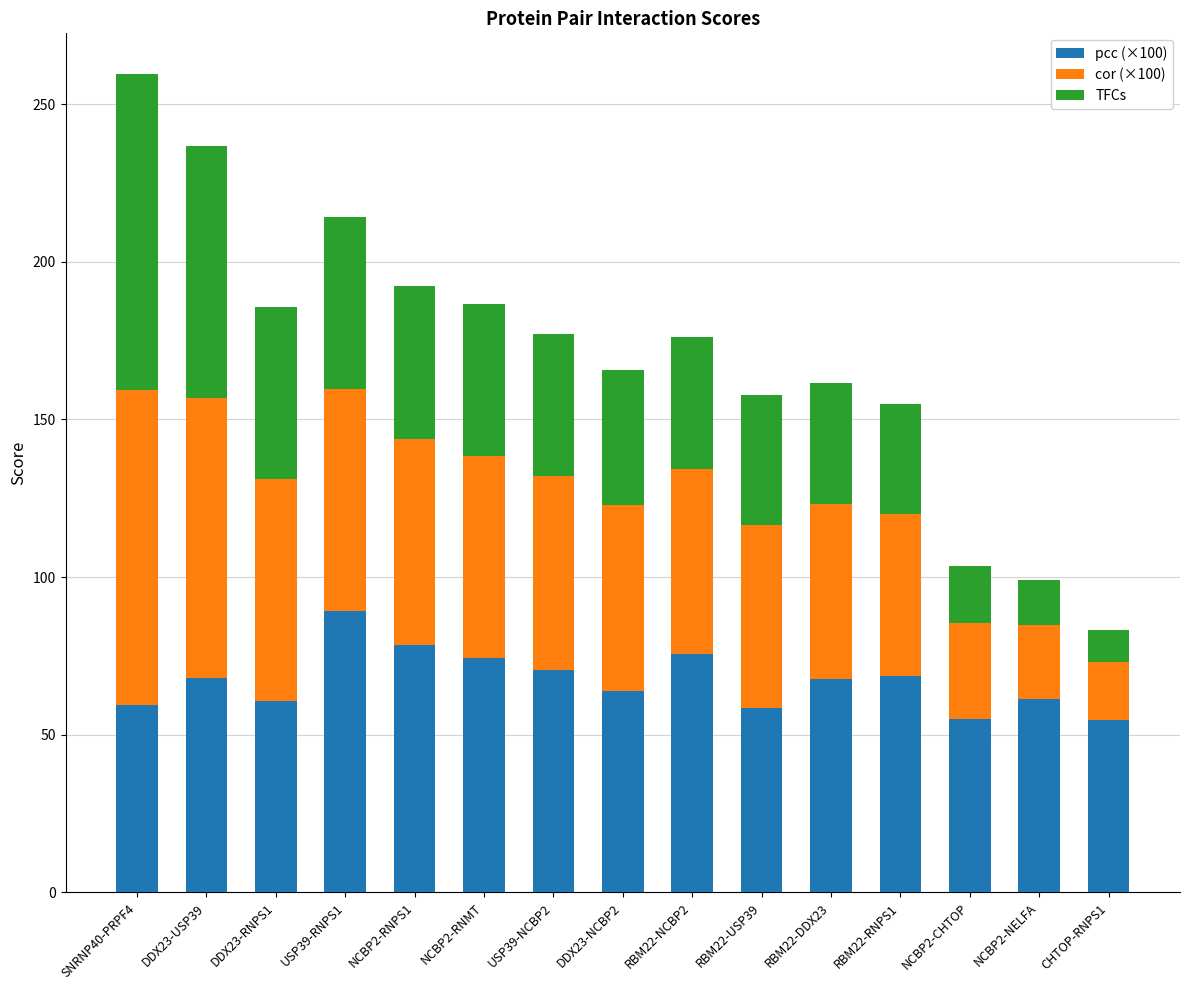

The value of pcc (×100) at RBM22-USP39 is 29.4. True or false?

False